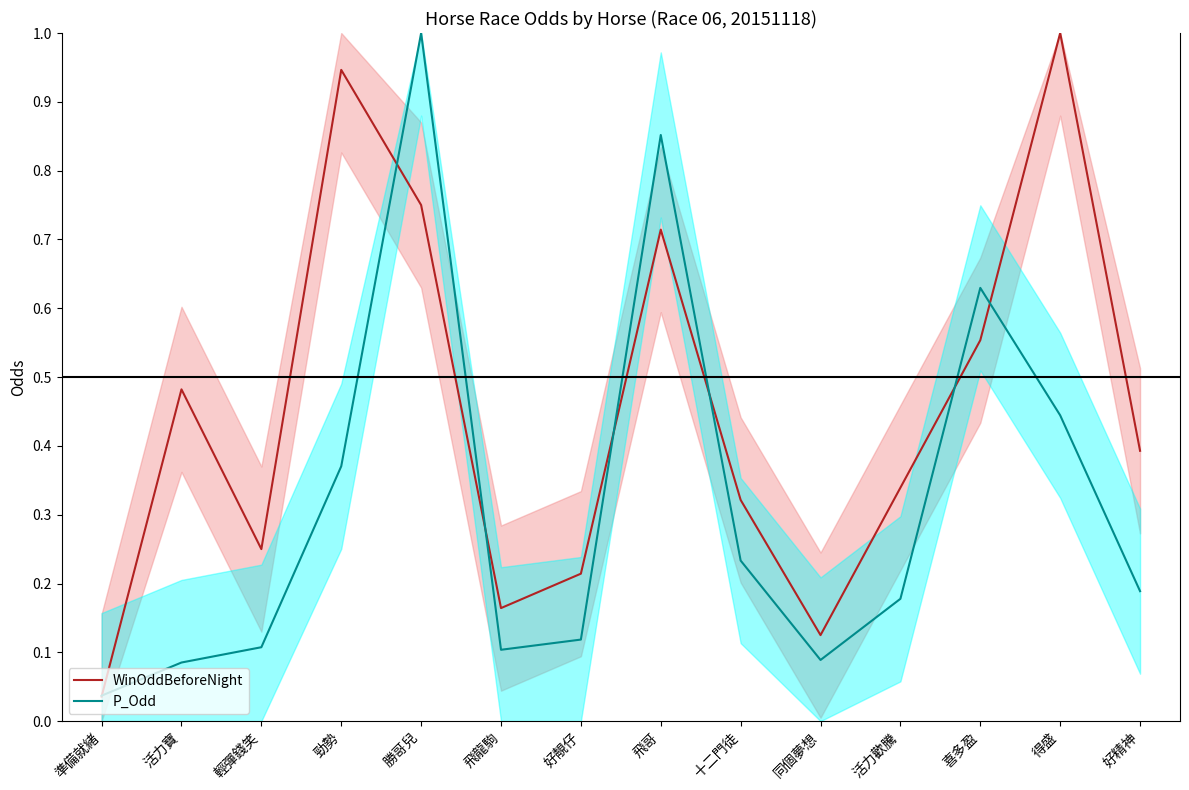

The P_Odd series shows 0.4 at 勁勢. True or false?

True